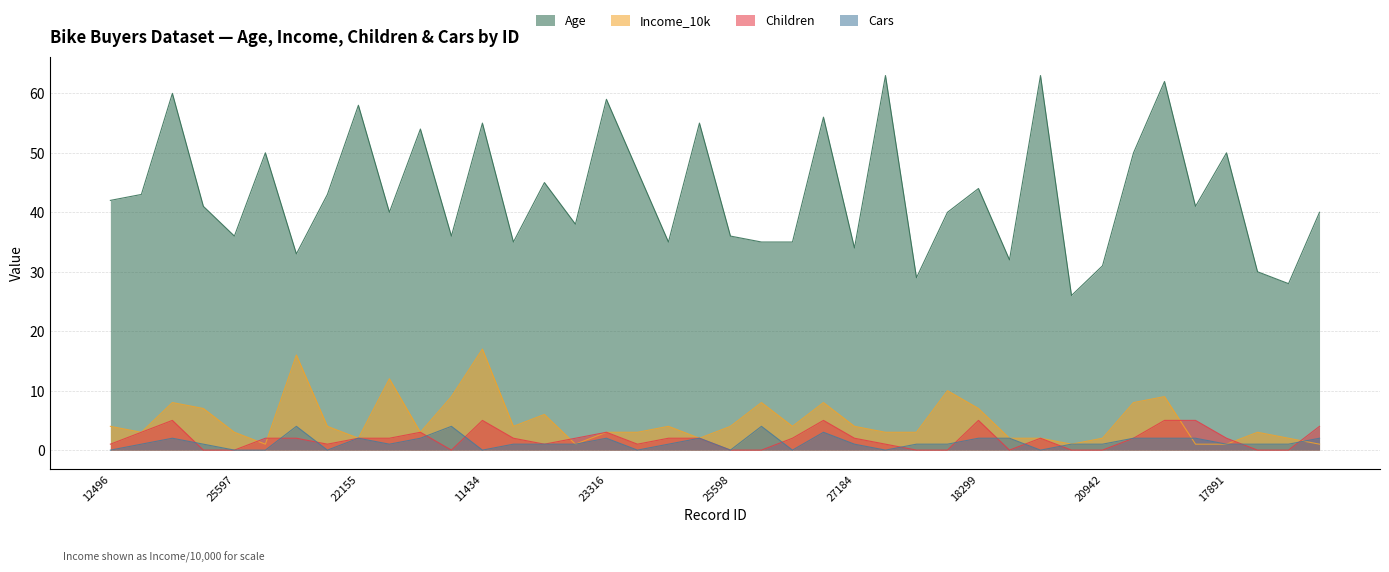

Rank the series by their maximum value, from lowest to highest.

Cars, Children, Income_10k, Age